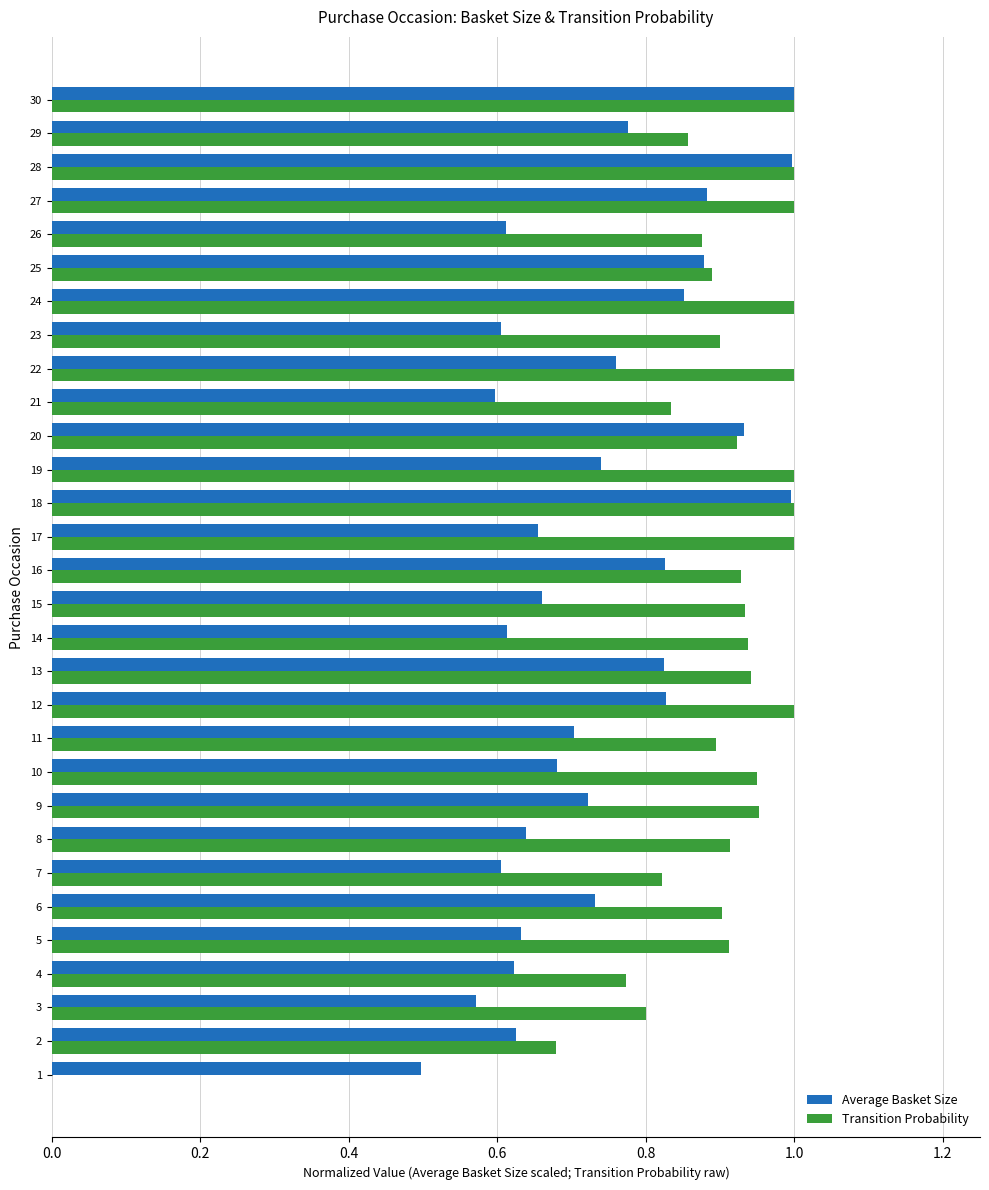

Between 17 and 25, which series saw the biggest shift?

Average Basket Size